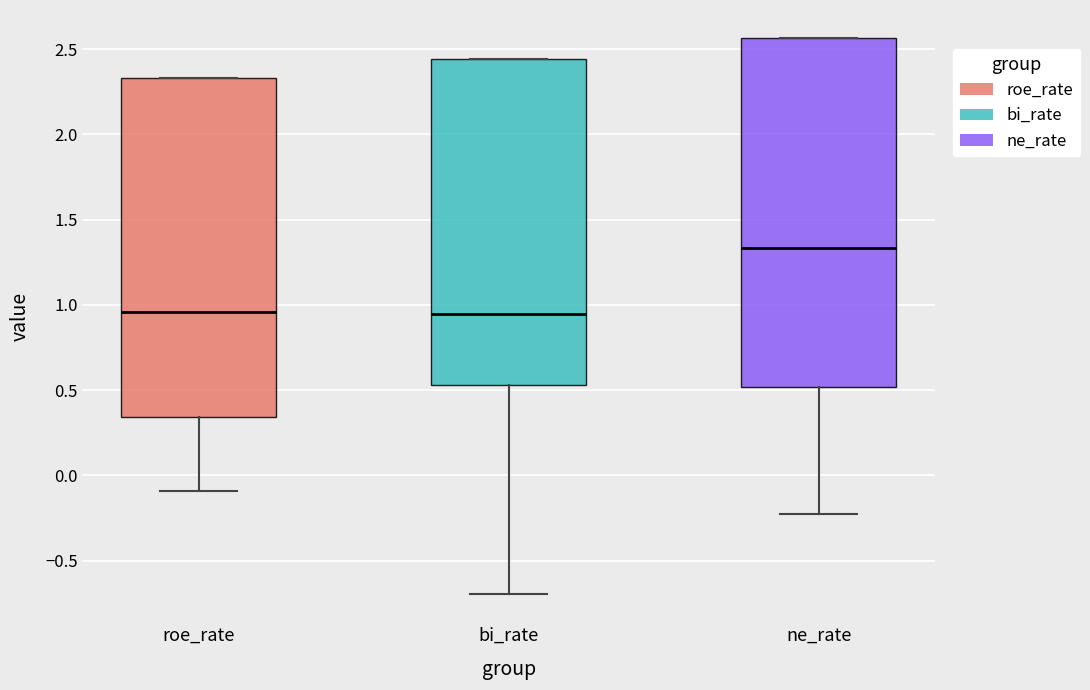

Reading left to right, read every box against the y-axis: the position of its median line, the range the box covers, and the ends of its whiskers. The values are not printed on the chart, so give them approximately, as read against the axis.

roe_rate: median 0.95, box 0.35 to 2.35, whiskers -0.10 to 2.35
bi_rate: median 0.95, box 0.55 to 2.45, whiskers -0.70 to 2.45
ne_rate: median 1.35, box 0.50 to 2.55, whiskers -0.20 to 2.55